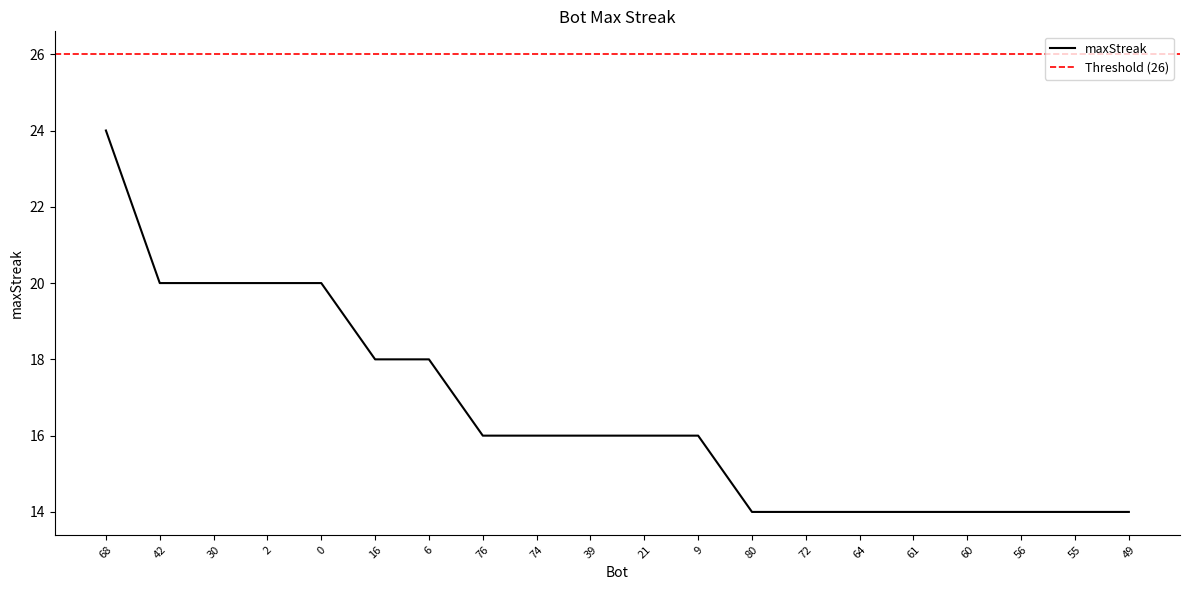

At which category does the chart reach its minimum across all series?

80